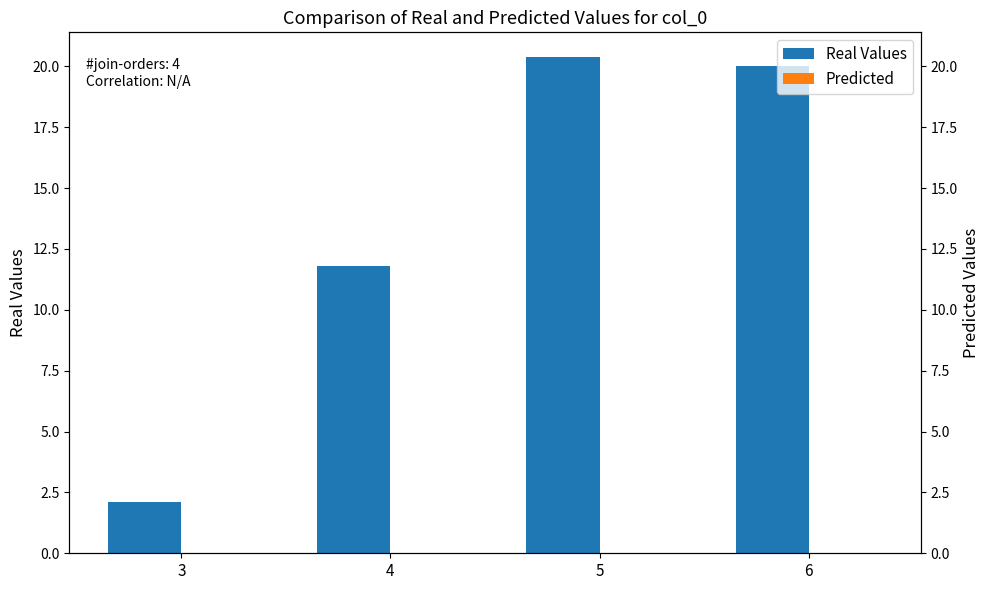

True or false: Real Values has a value of 14.1 at 5.

False